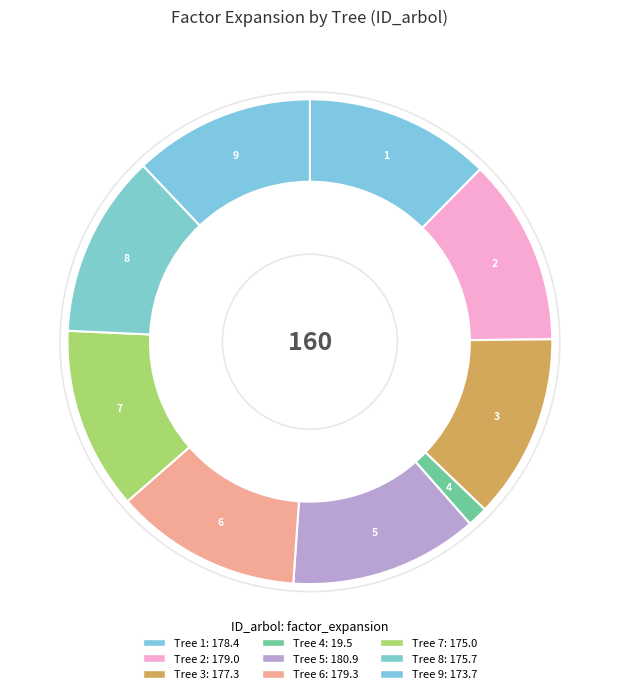

What is the ratio of the value at 7 to the value at 3?

1.0